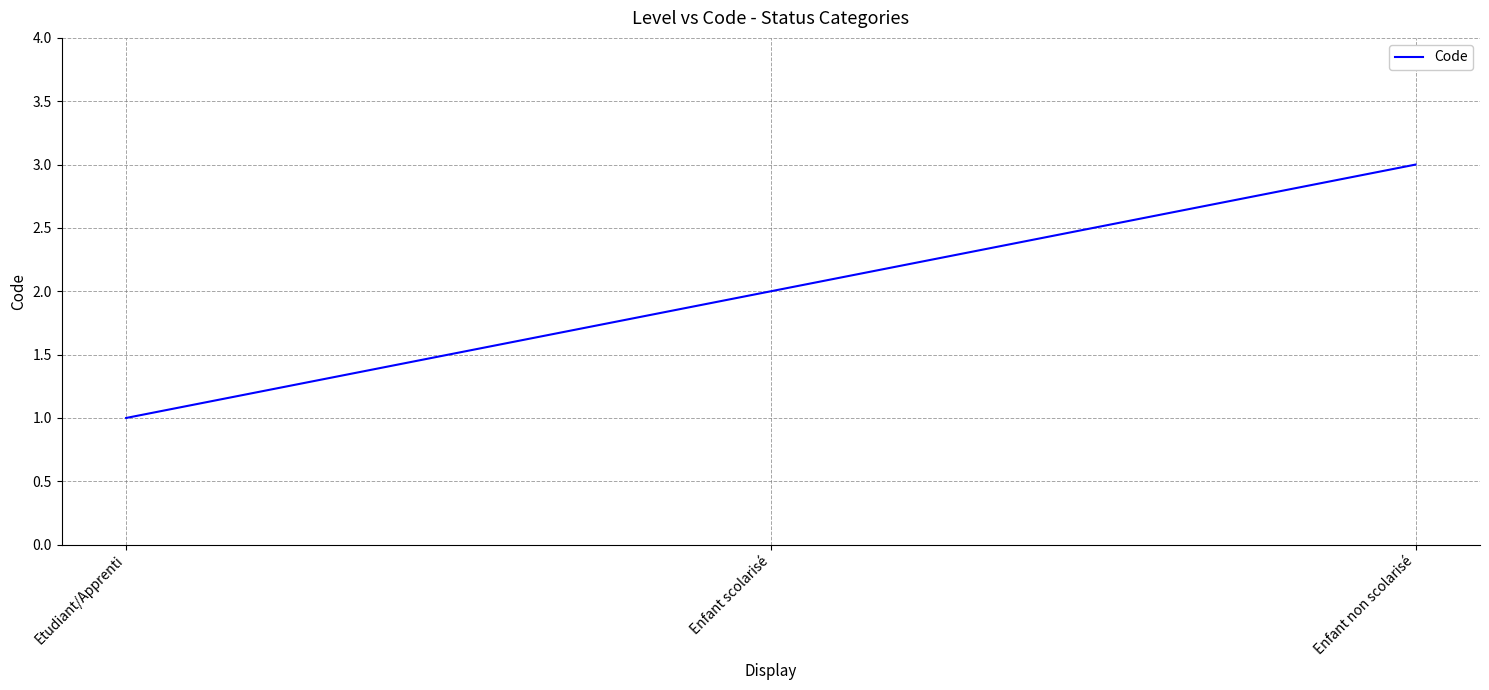

How many lines are shown in the chart?

1